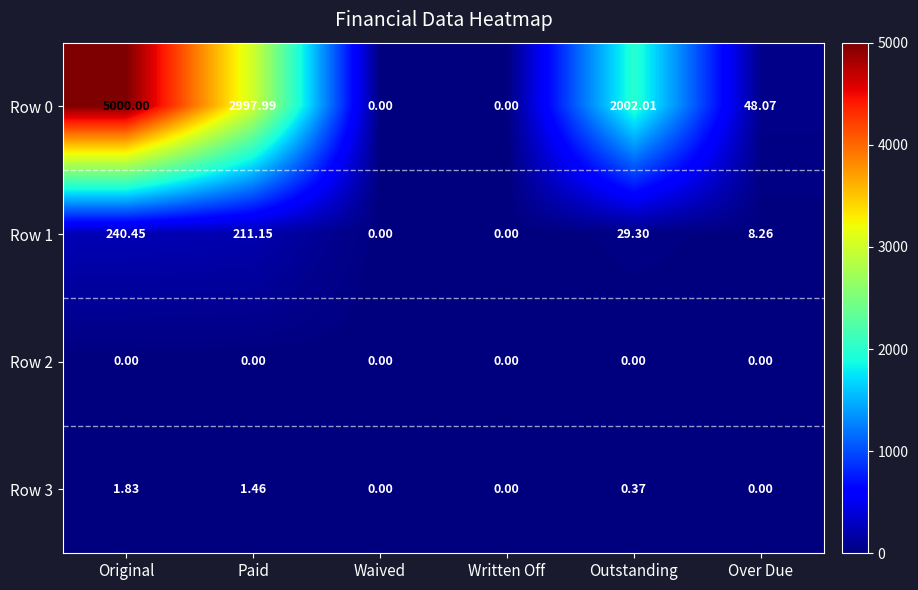

How many data points does each series have?

6